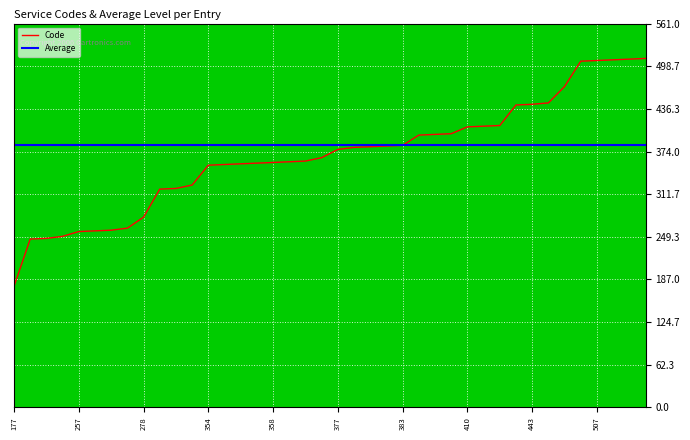

How many values exceed 377?

19